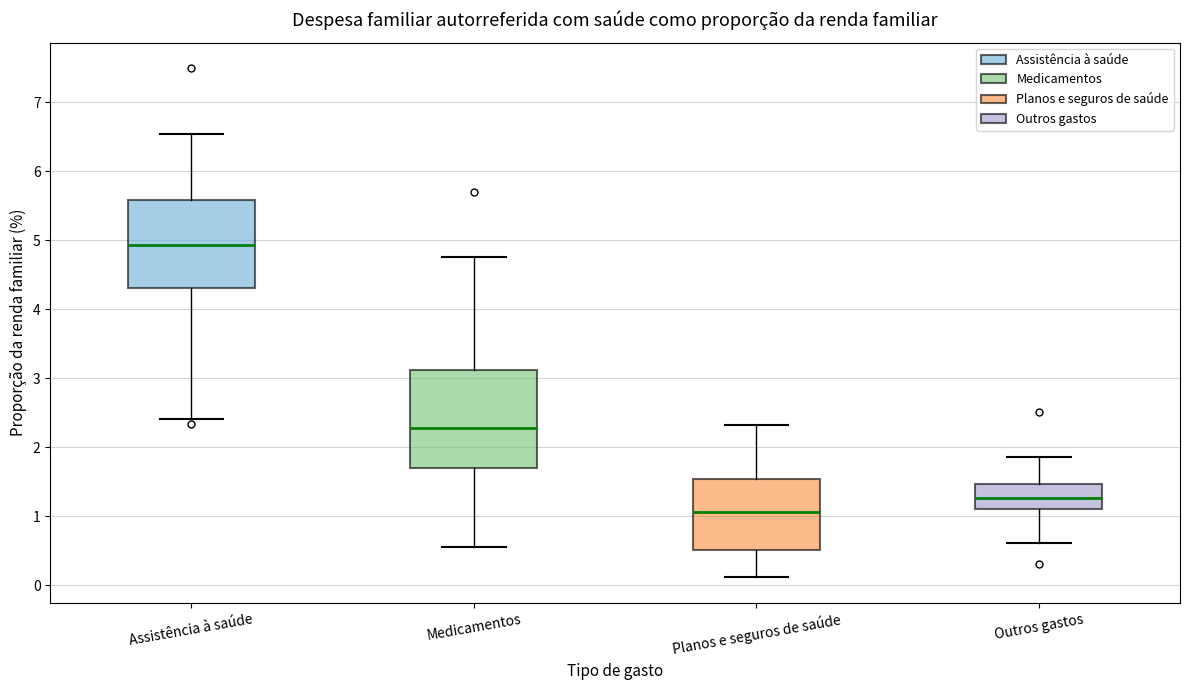

Which box is the tallest, from its lower edge to its upper edge?

Medicamentos